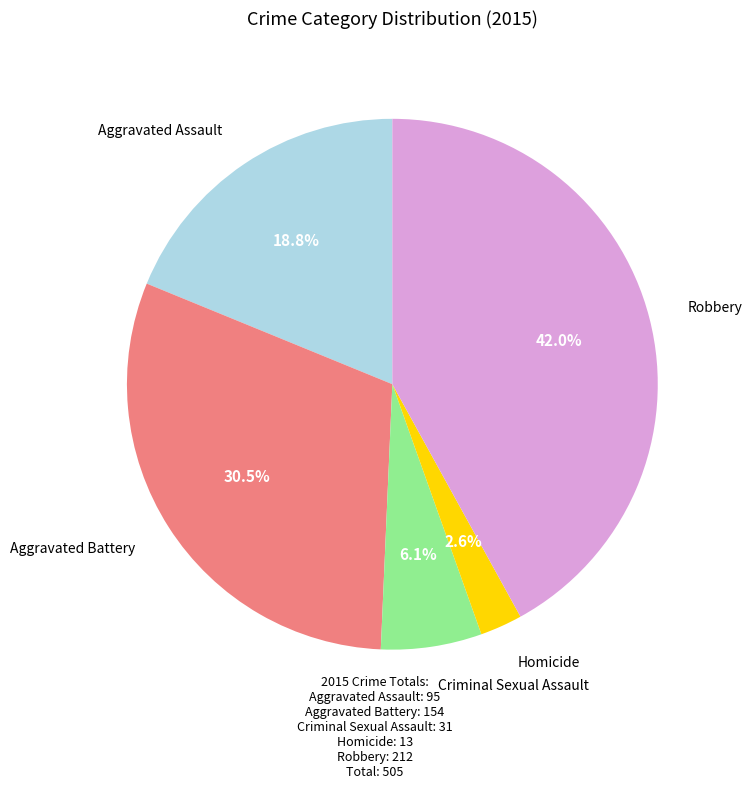

How many segments does this pie chart have?

5